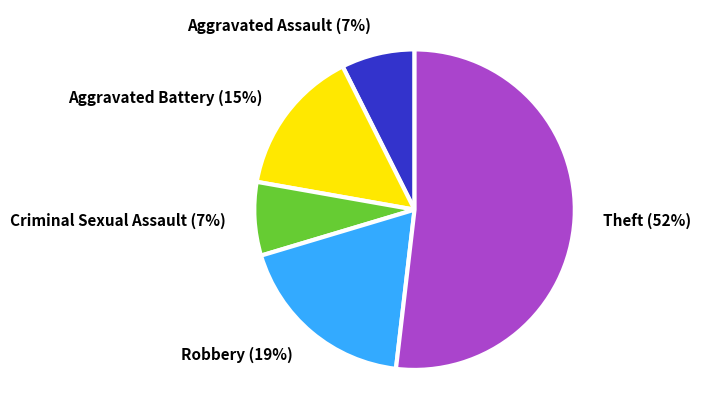

True or false: Aggravated Assault accounts for 1% of the total.

False